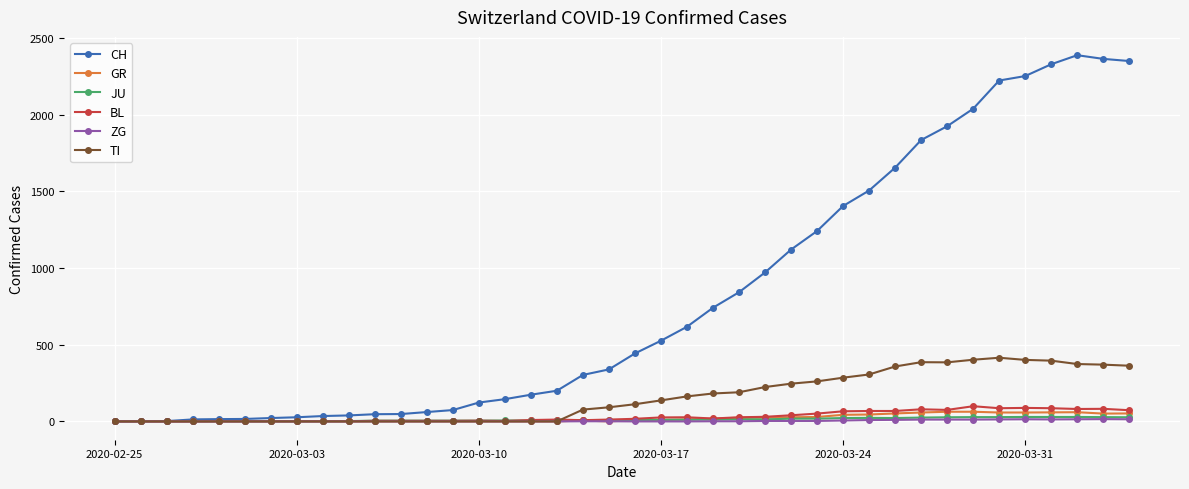

What is the maximum value shown in the chart?

2387